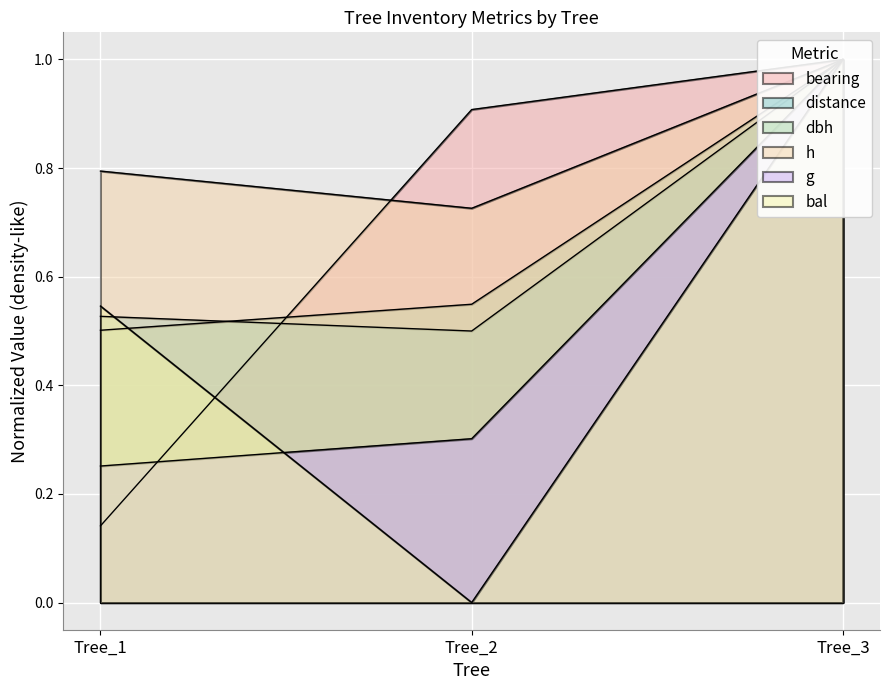

What is the greatest value displayed?

1.0